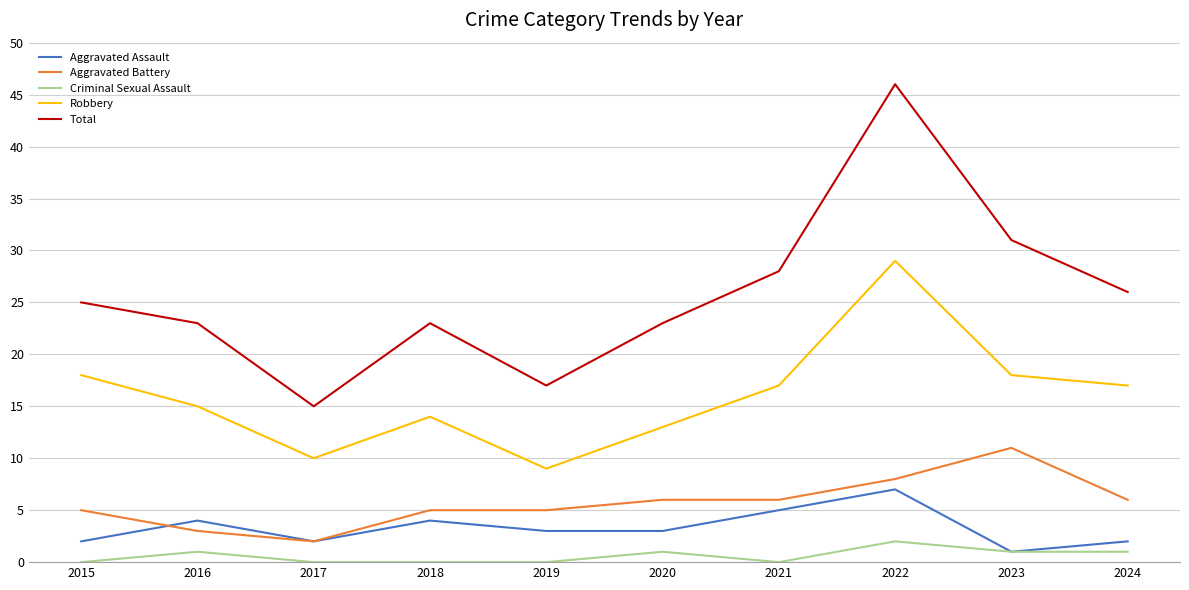

Reading left to right, list all the values displayed in this chart.

Aggravated Assault: 2015=2	2016=4	2017=2	2018=4	2019=3	2020=3	2021=5	2022=7	2023=1	2024=2
Aggravated Battery: 2015=5	2016=3	2017=2	2018=5	2019=5	2020=6	2021=6	2022=8	2023=11	2024=6
Criminal Sexual Assault: 2015=0	2016=1	2017=0	2018=0	2019=0	2020=1	2021=0	2022=2	2023=1	2024=1
Robbery: 2015=18	2016=15	2017=10	2018=14	2019=9	2020=13	2021=17	2022=29	2023=18	2024=17
Total: 2015=25	2016=23	2017=15	2018=23	2019=17	2020=23	2021=28	2022=46	2023=31	2024=26